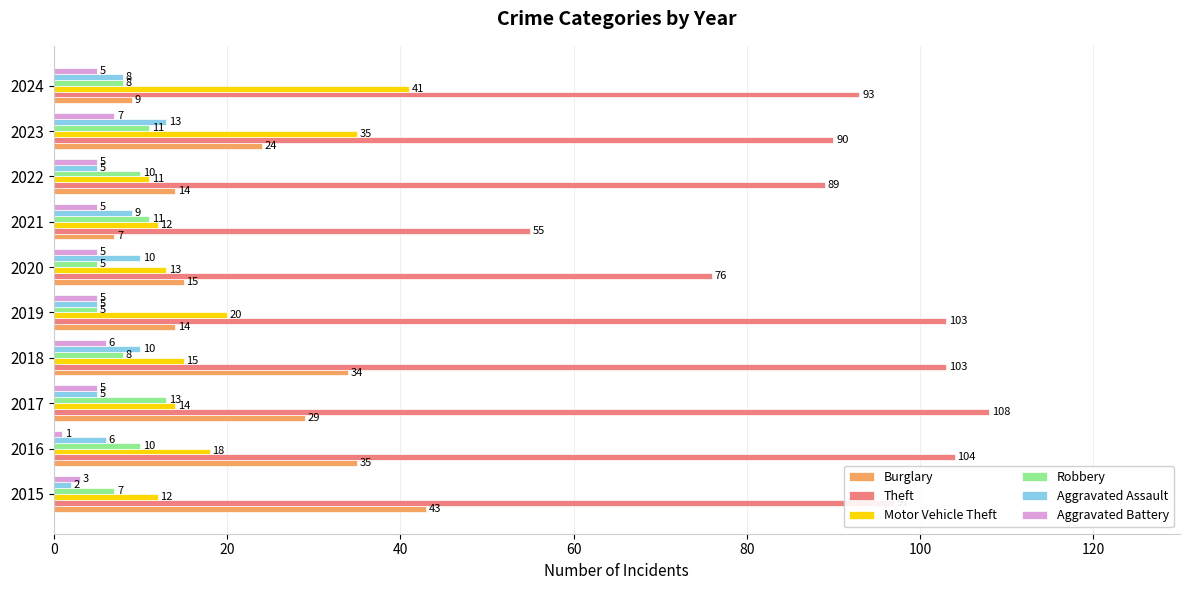

What are all the series names shown in the legend?

Burglary, Theft, Motor Vehicle Theft, Robbery, Aggravated Assault, Aggravated Battery